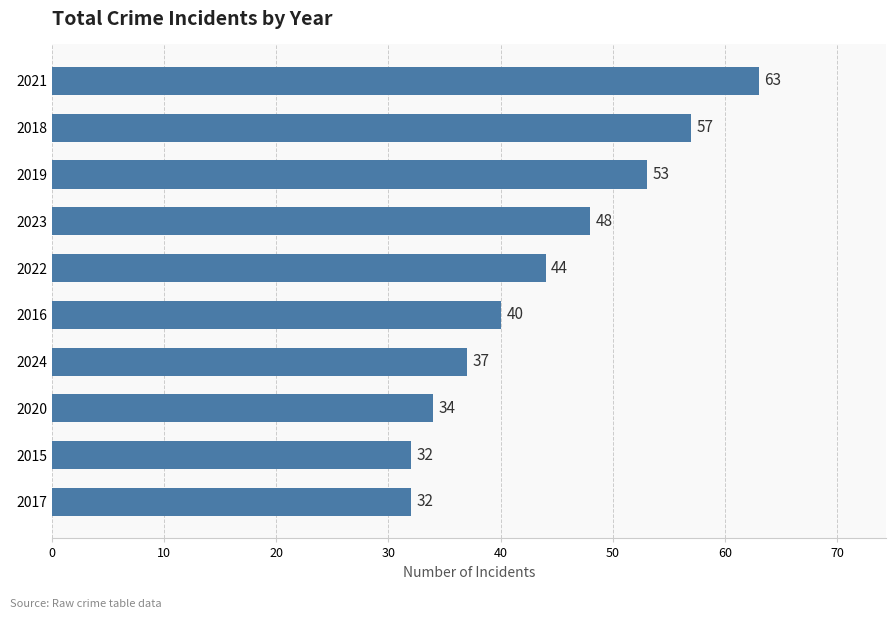

Approximately how many times larger is the value at 2018 compared to 2021?

0.9